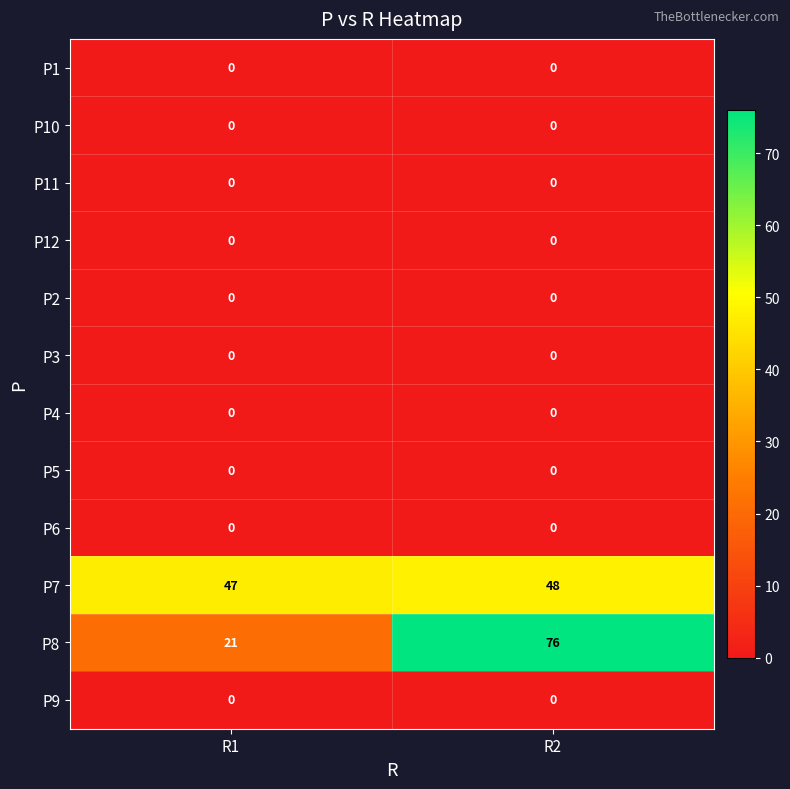

Which series changed the most between R1 and R2?

P8